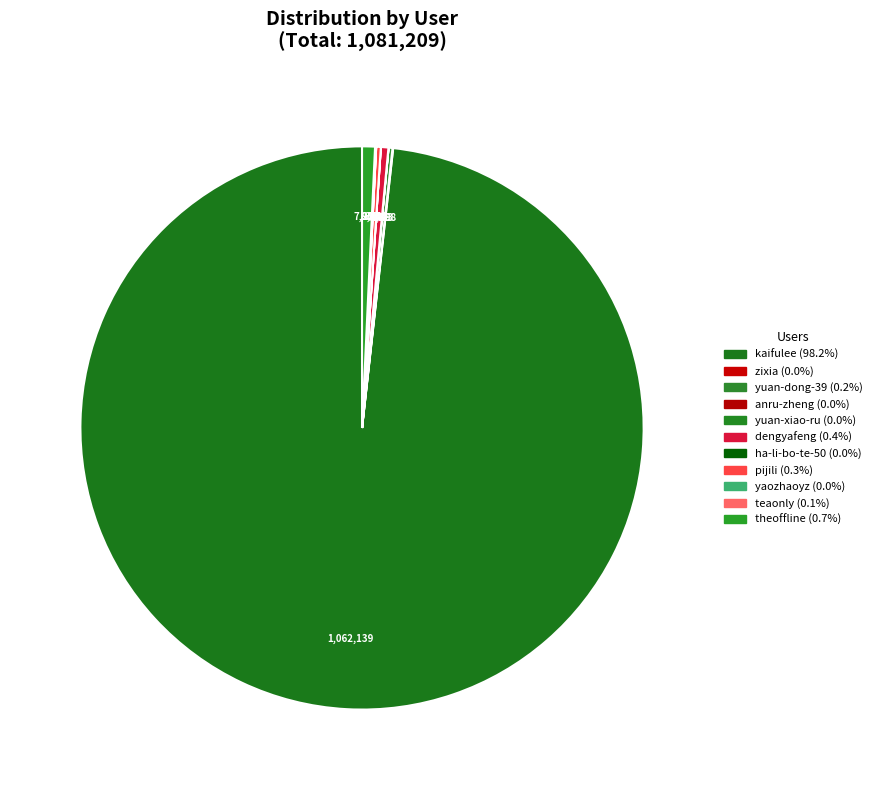

Is the sum of yuan-dong-39 and zixia greater than half?

No